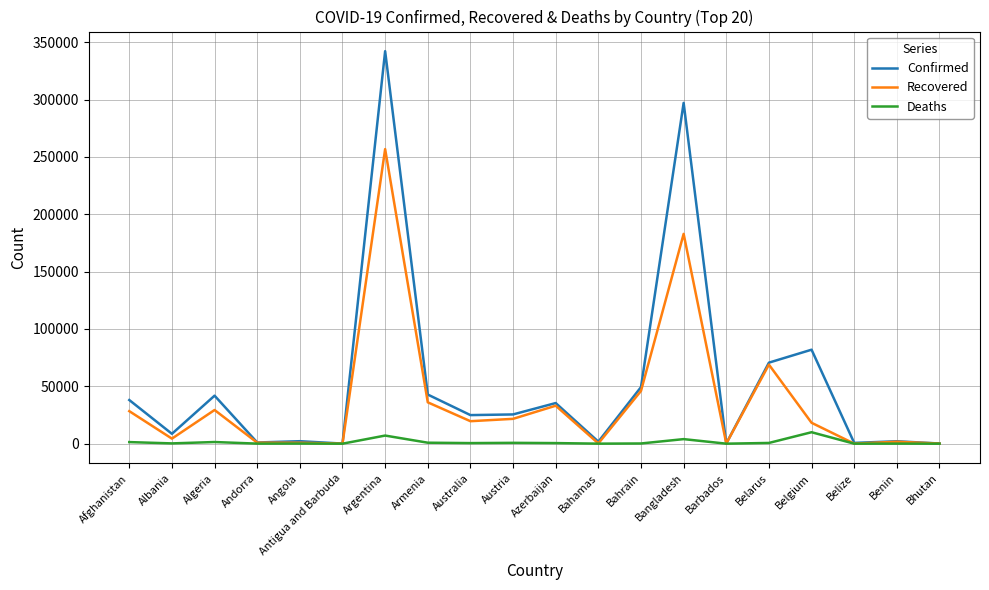

At how many categories does at least one series exceed 149741?

2